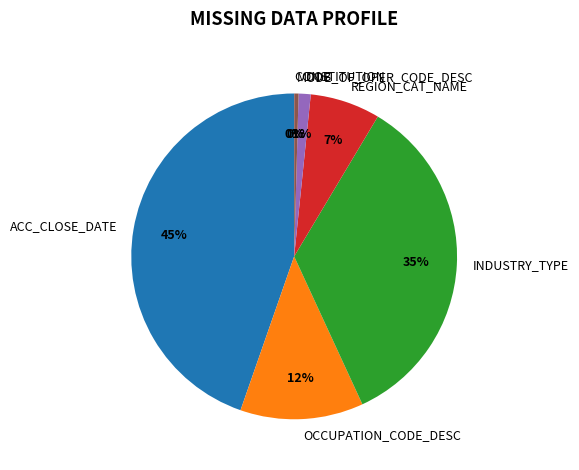

What percentage is the ACC_CLOSE_DATE slice, to the nearest percent?

45%